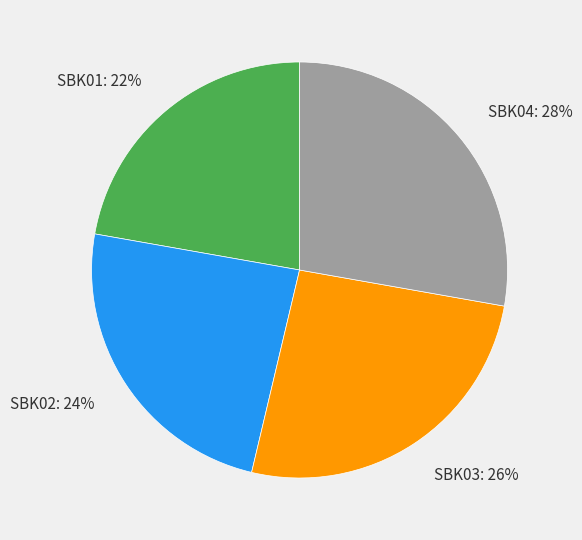

Is it true that SBK02 is 24% of the pie?

True